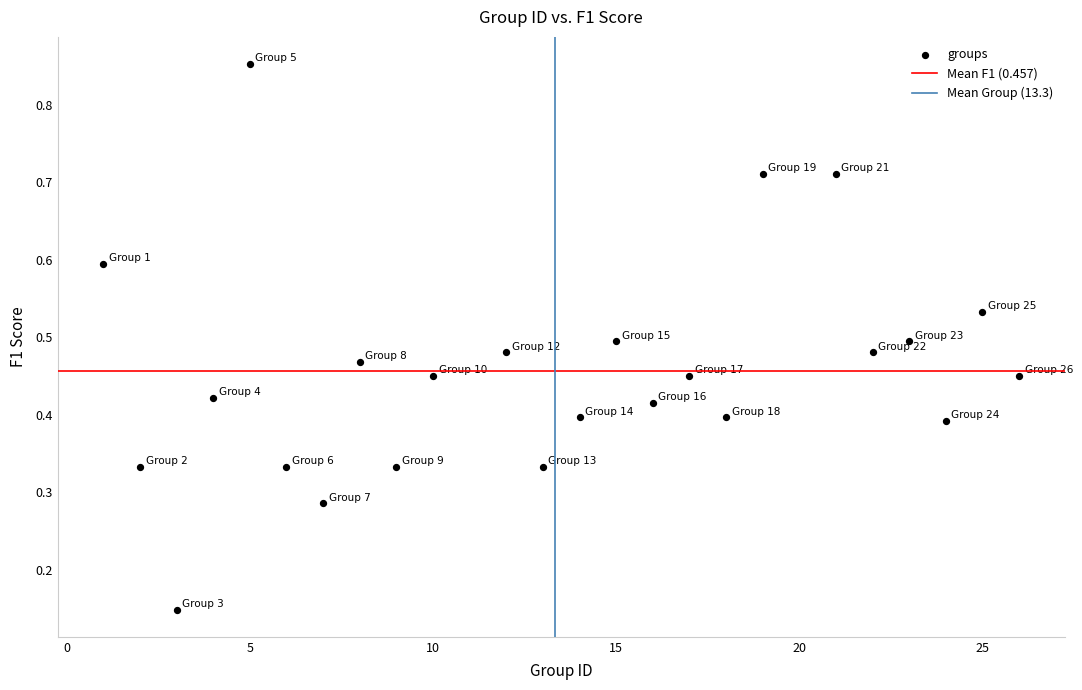

What is the range of X values (max minus min)?

25.0